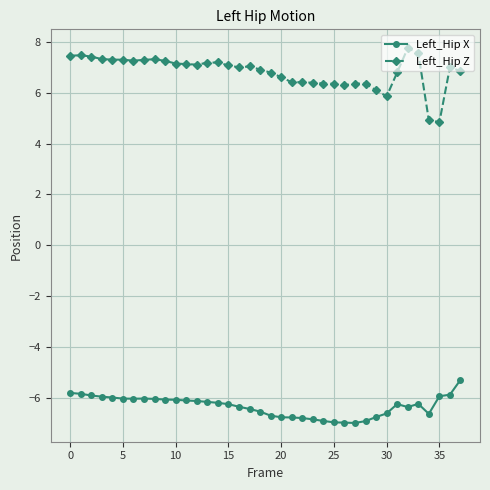

What is the average value of the Left_Hip X series?

-6.3